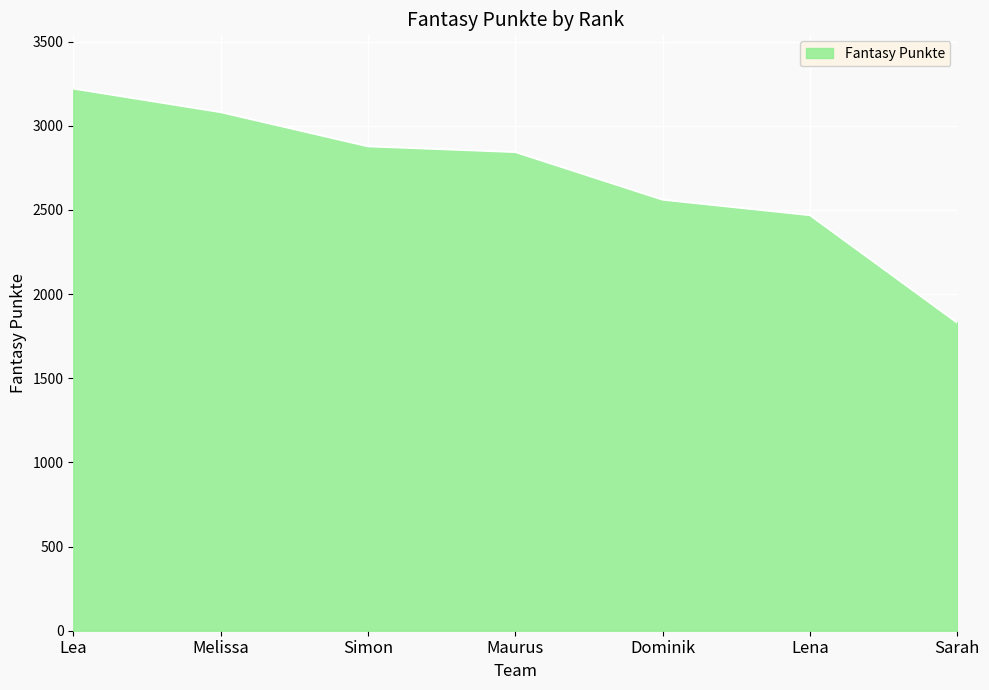

Reading left to right, transcribe all the data shown in this chart.

Lea=3221	Melissa=3081	Simon=2878	Maurus=2844	Dominik=2561	Lena=2469	Sarah=1830